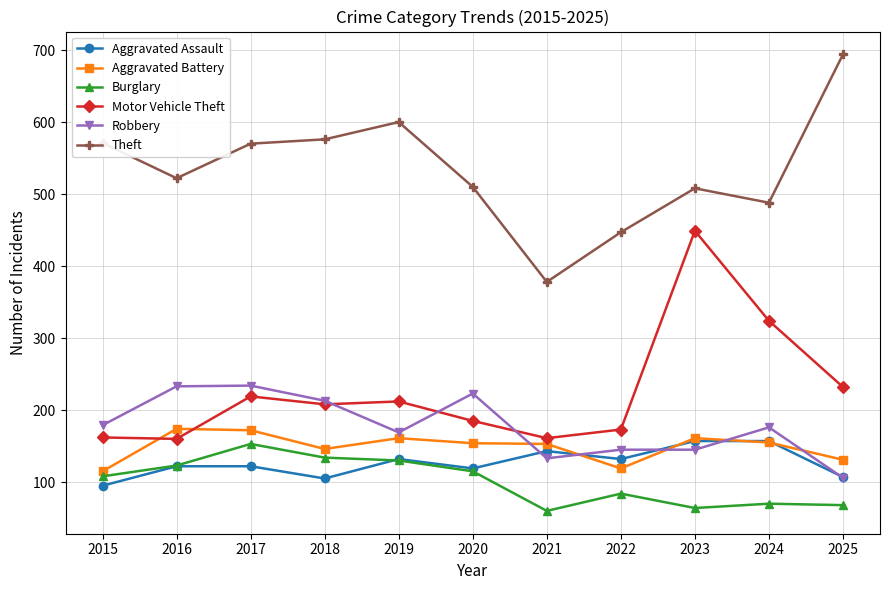

What is the spread (max minus min) of values at 2021?

318